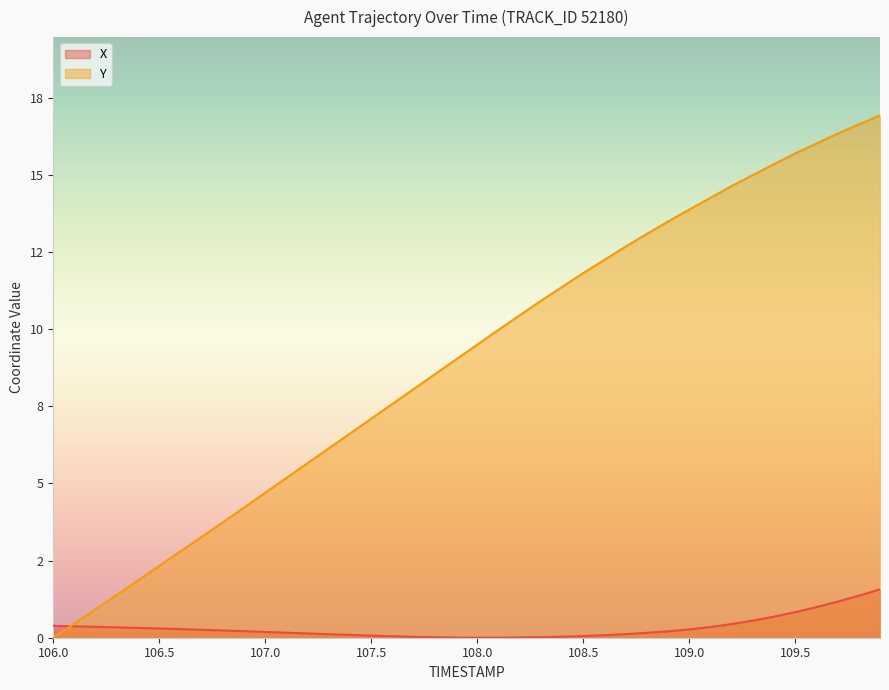

What are all the series names shown in the legend?

X, Y